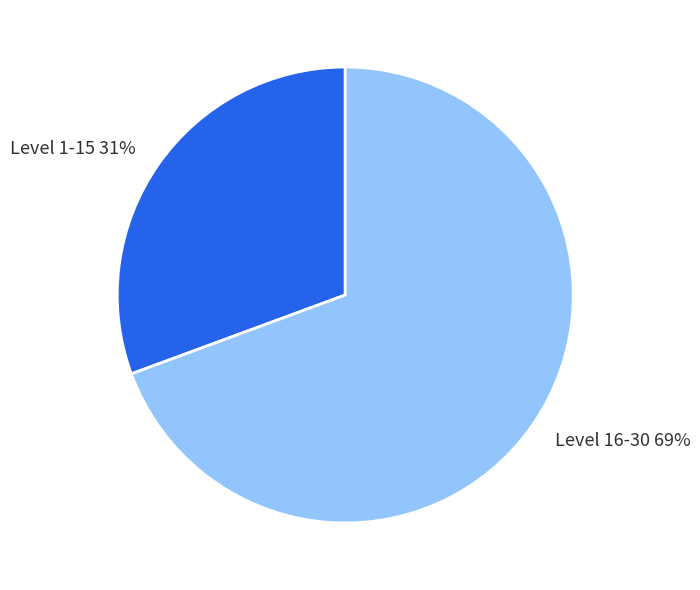

Which category has the smallest portion of the pie?

Level 1-15